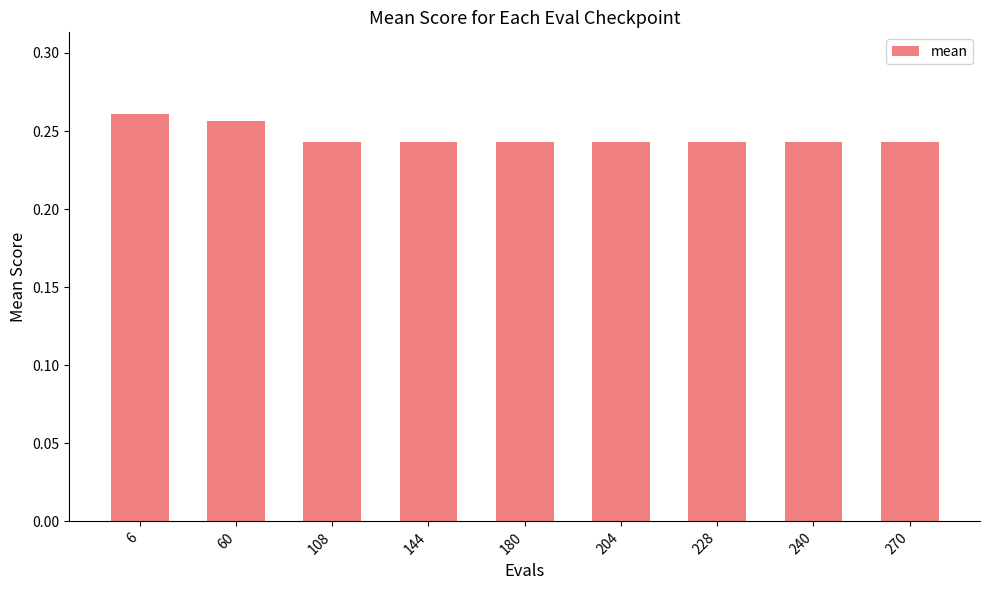

The value at 228 is 0.1. True or false?

False